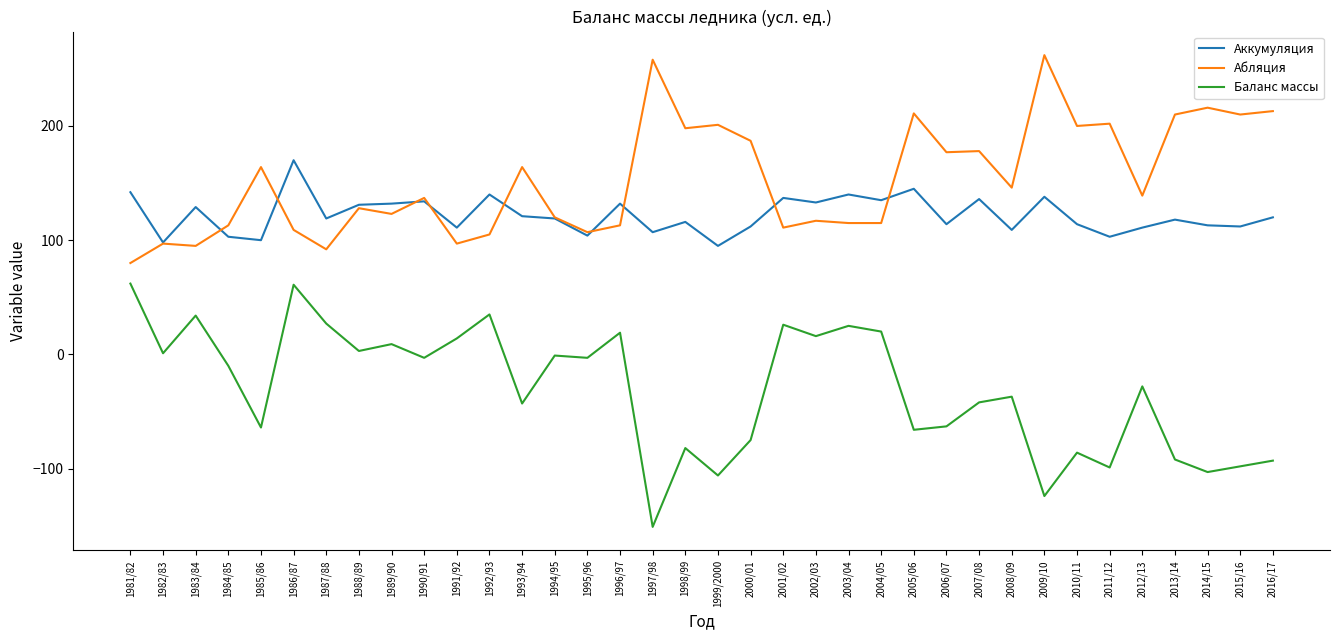

Which category has the lowest value across all series?

1997/98